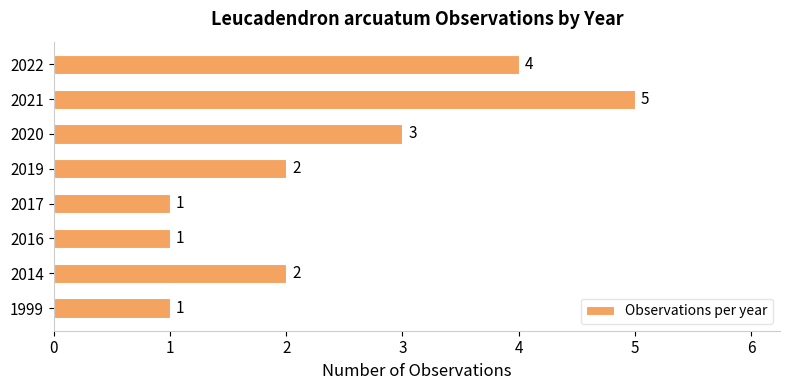

Are the bars grouped side by side (vs. stacked)?

No